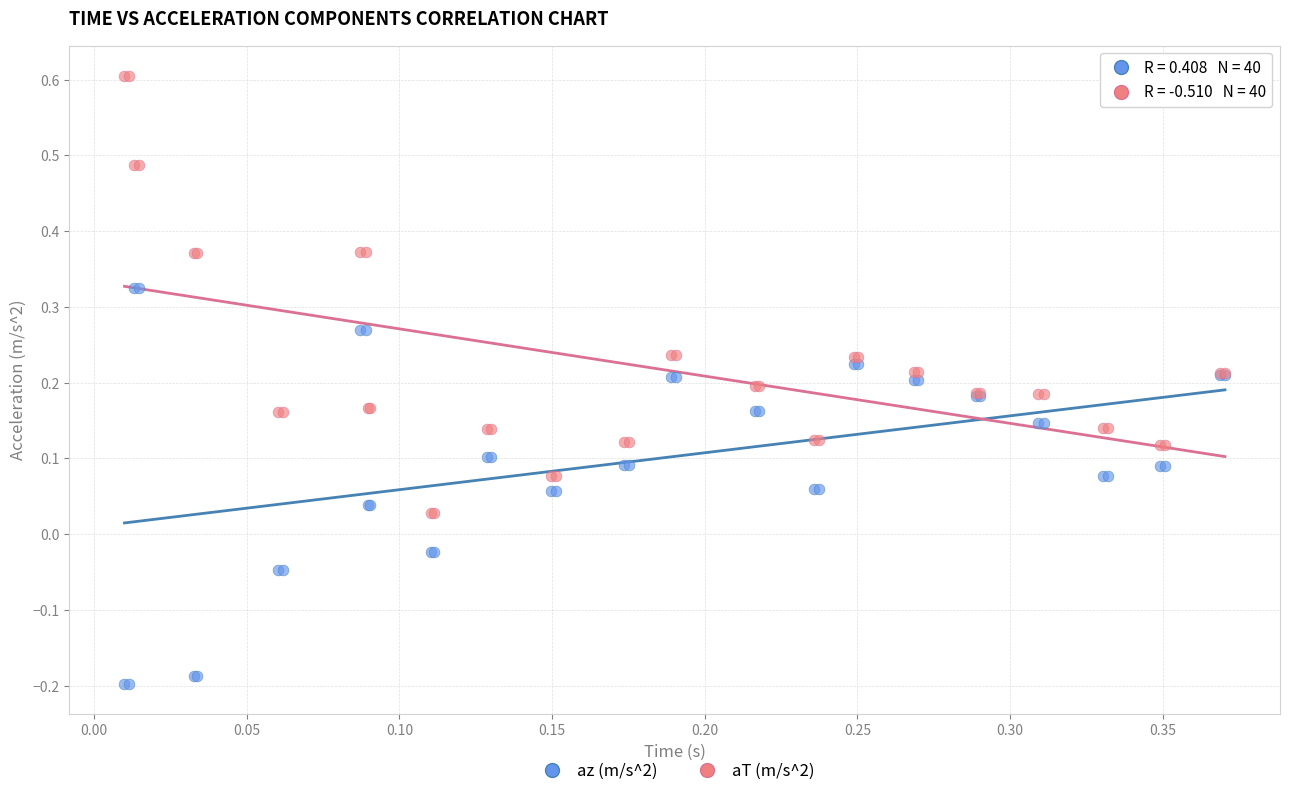

Which series contains the highest Y value?

aT (m/s^2)